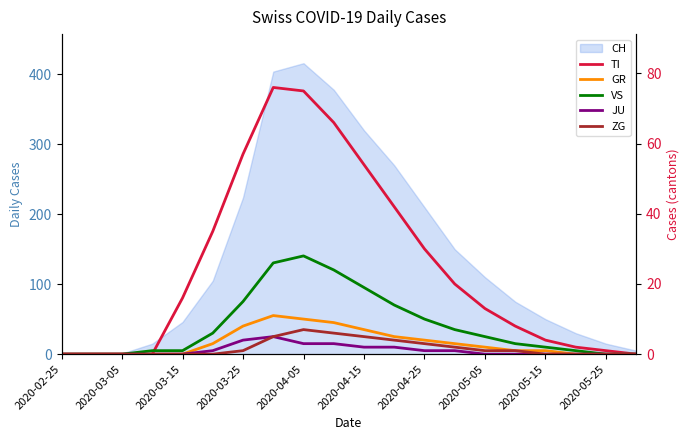

List the series in order of their peak value, lowest first.

JU, ZG, GR, VS, TI